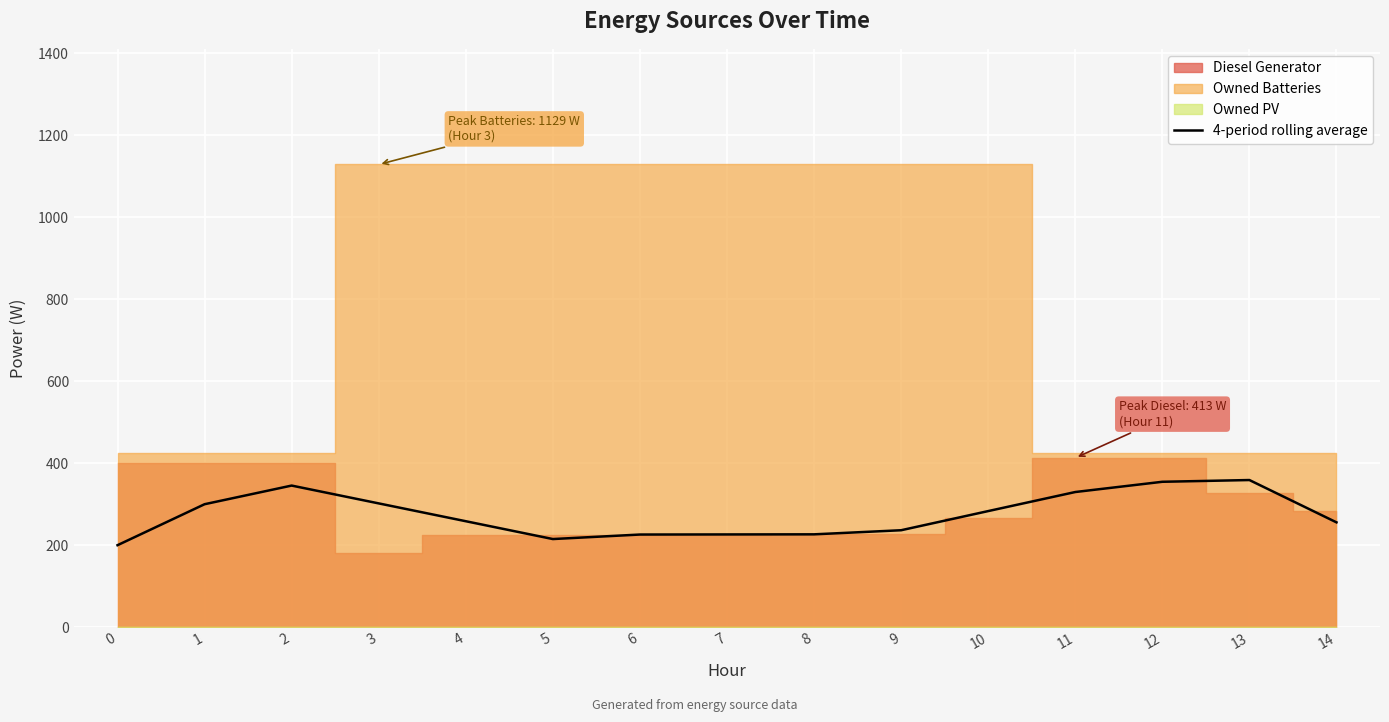

The chart shows a value of 134.9 at 6. True or false?

False